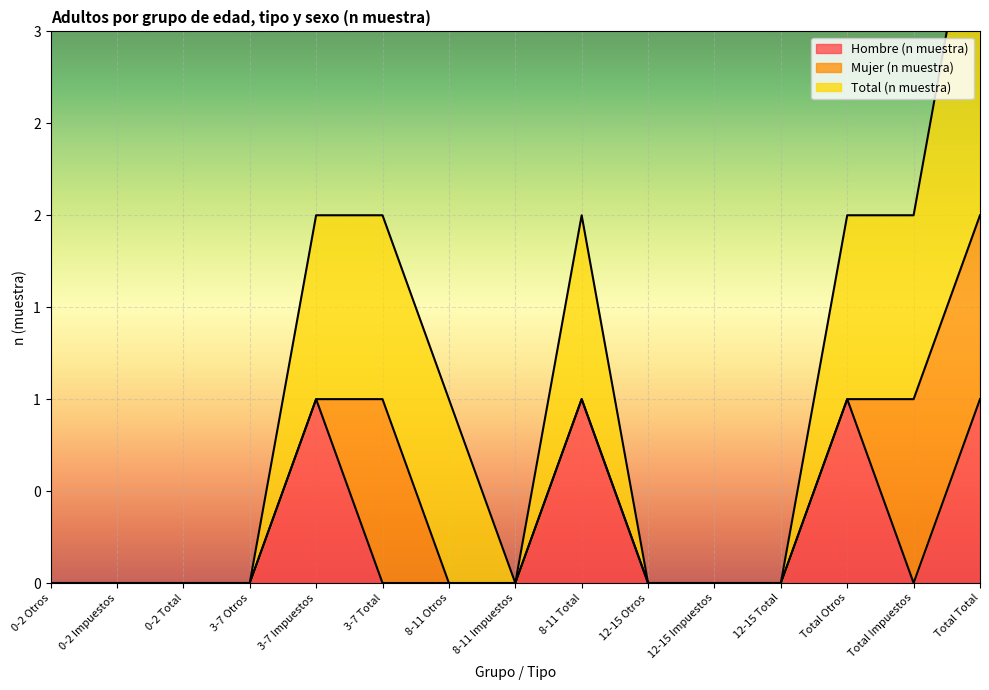

In Total (n muestra), how many points are lower than both neighbors (excluding endpoints)?

1